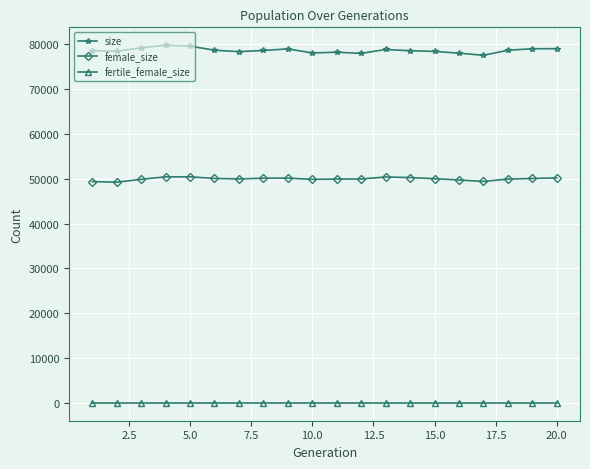

True or false: female_size has more than 0 interior local peaks.

True